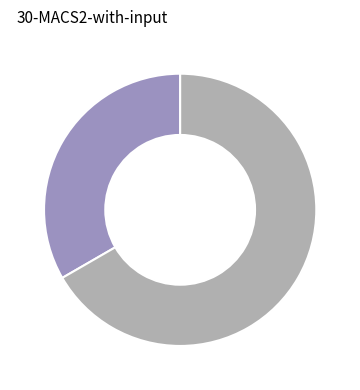

How many slices are in this pie chart?

2